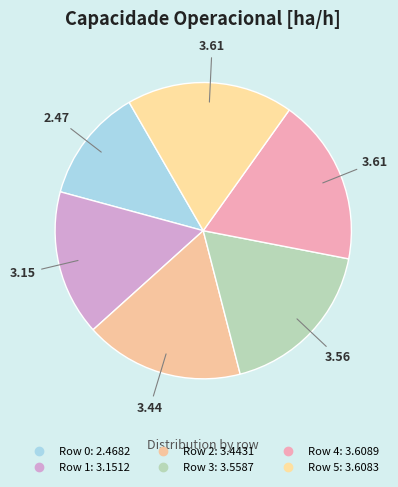

Rank the categories by value from lowest to highest.

Row 0, Row 1, Row 2, Row 3, Row 5, Row 4